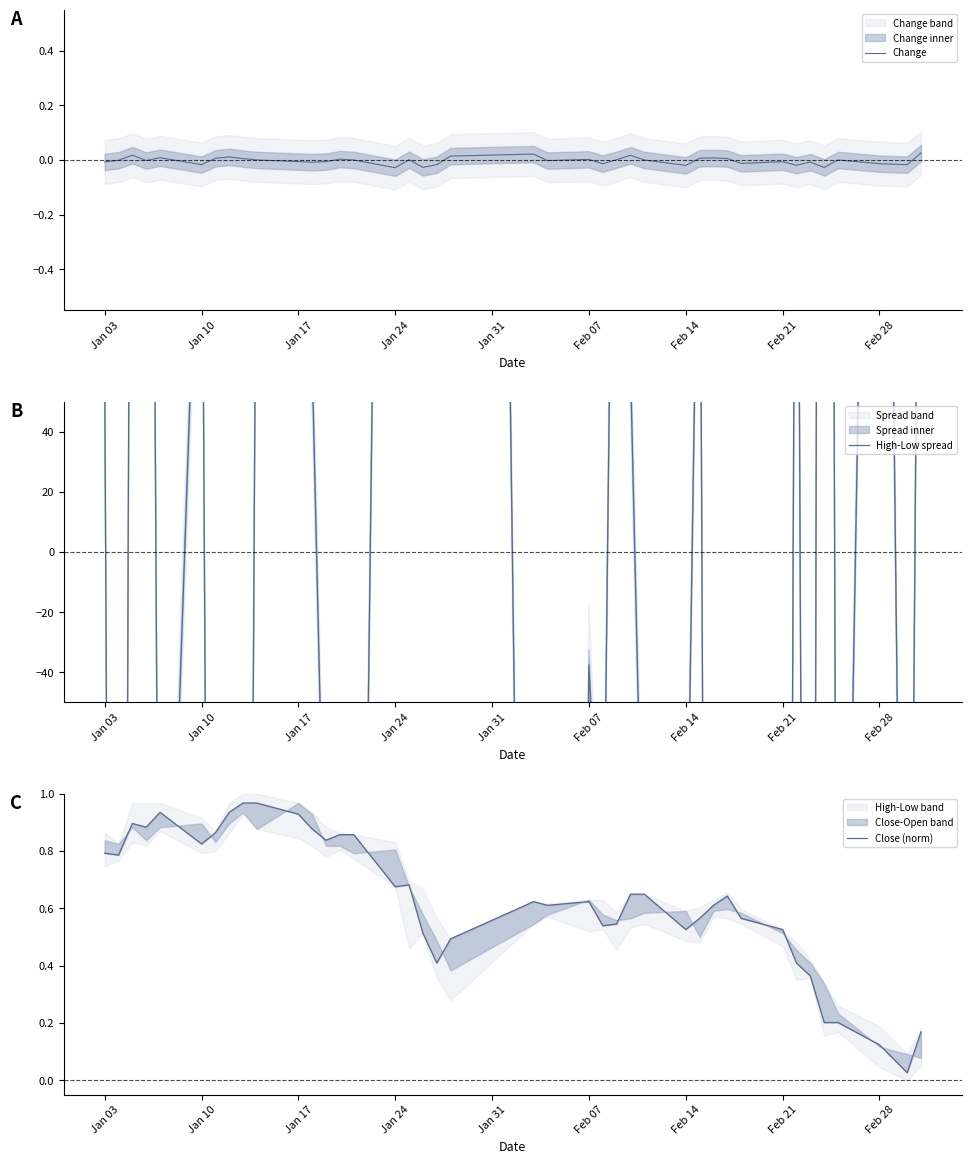

How many values in the High-Low spread series are below -37?

21